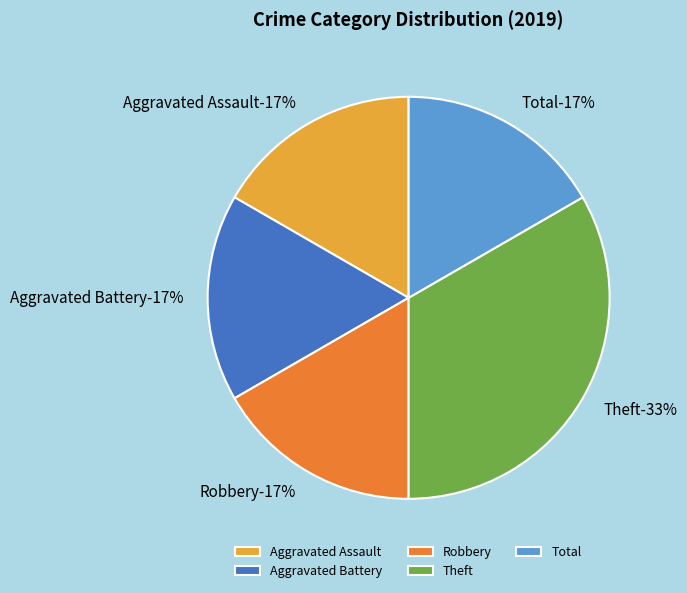

To the nearest percent, what is the difference between the largest and smallest slice percentages?

17%